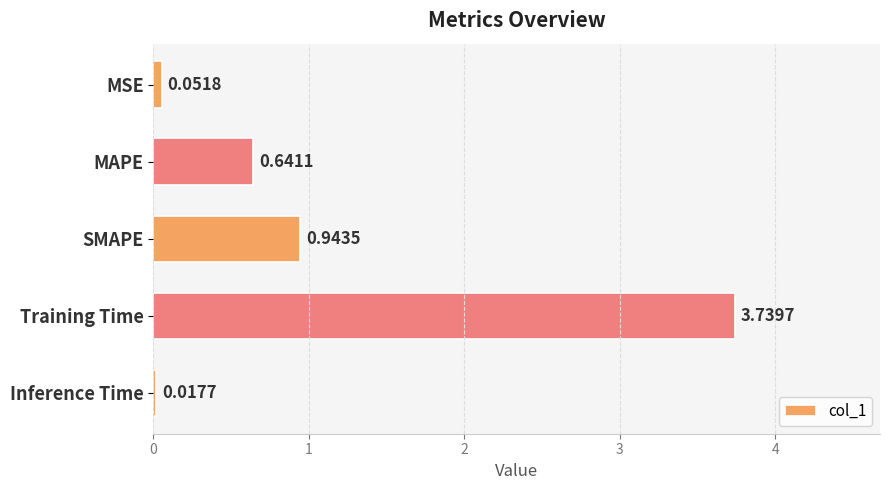

What is the change in value from MAPE to Inference Time?

-0.6